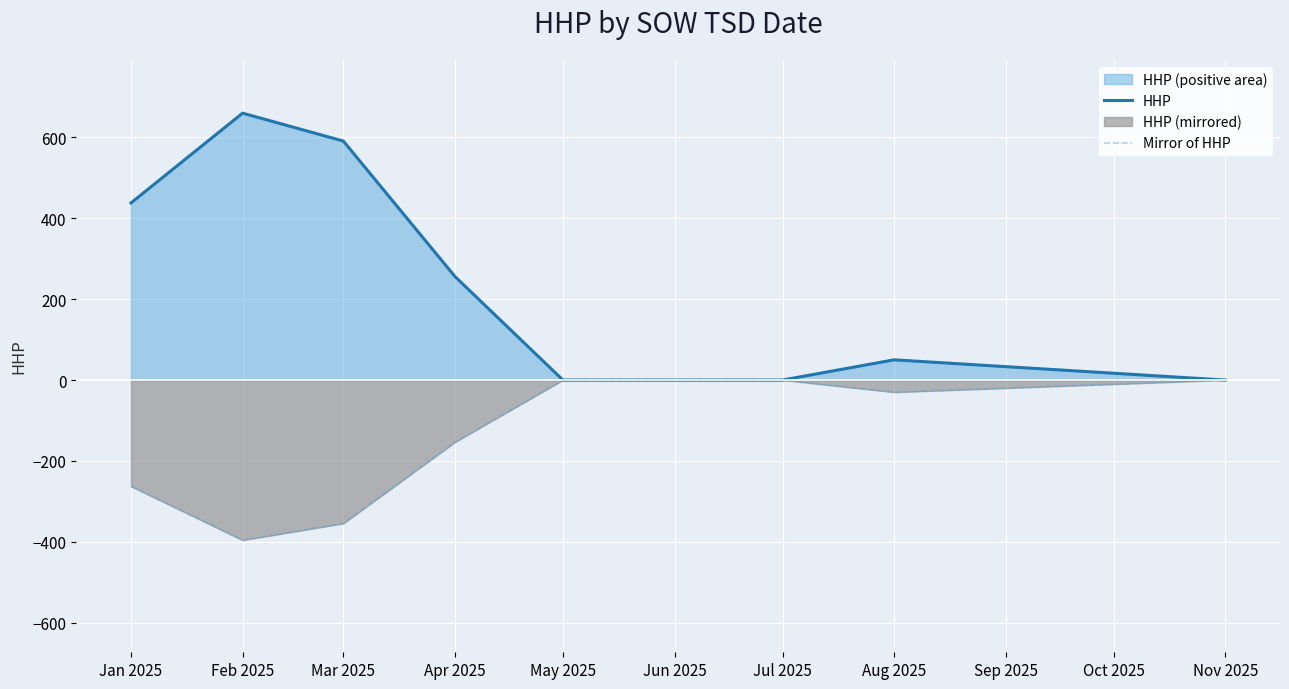

Reading left to right, list all the values displayed in this chart.

HHP: 438.0	660.0	591.0	256.0	0.0	0.0	0.0	50.0	0.0
Mirror of HHP: -262.8	-396.0	-354.6	-153.6	0.0	0.0	0.0	-30.0	0.0